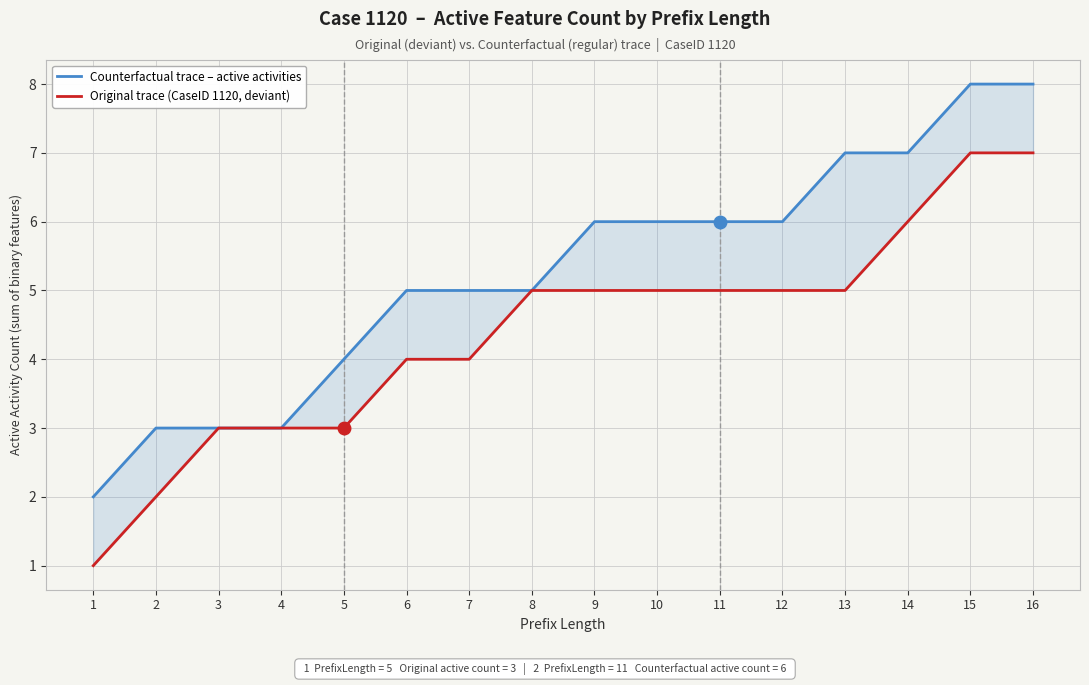

What is the lowest value of the Counterfactual trace – active activities series?

2